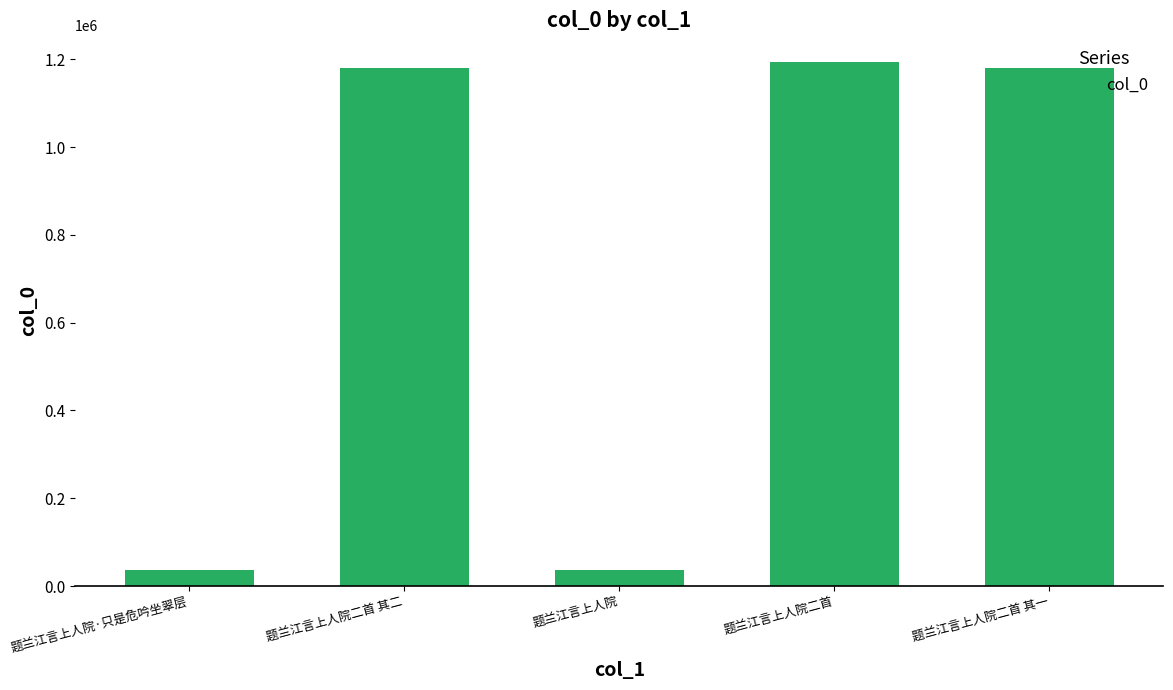

How many categories are shown in the chart?

5